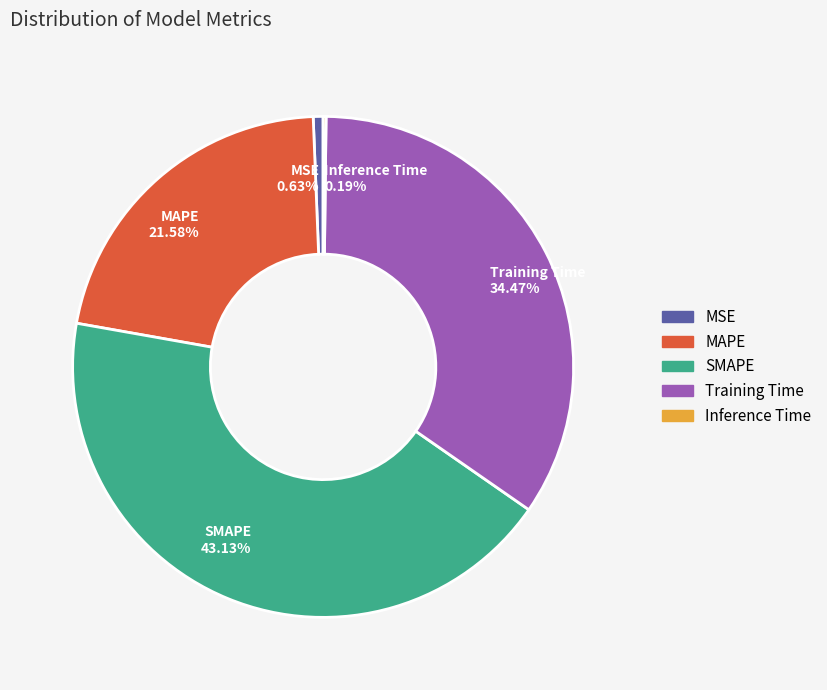

Is the sum of Training Time and MSE greater than half?

No